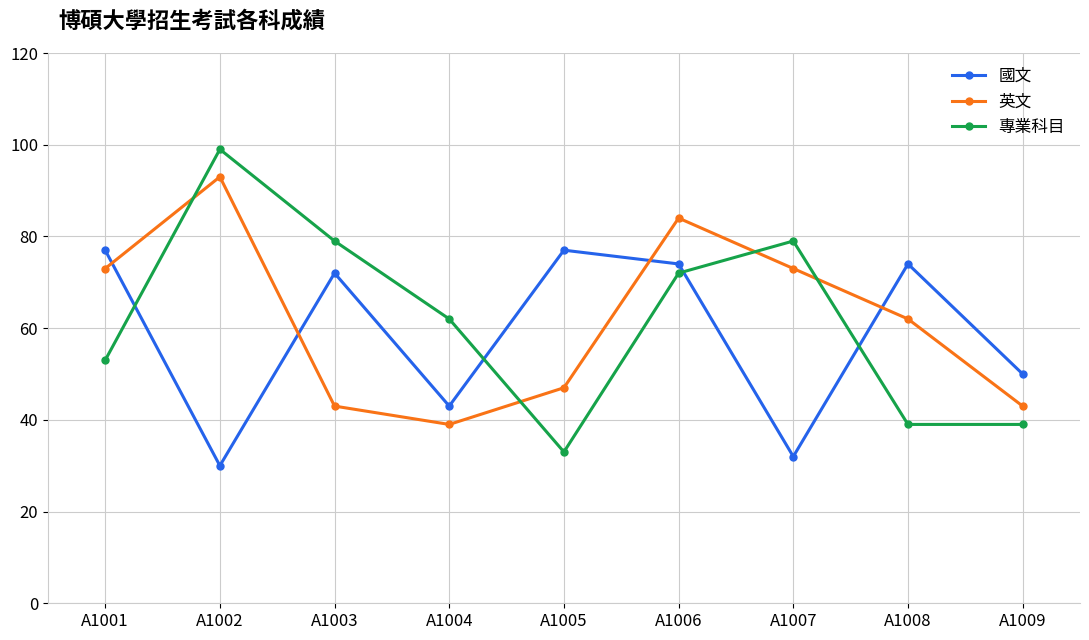

How many data points does each series have?

9